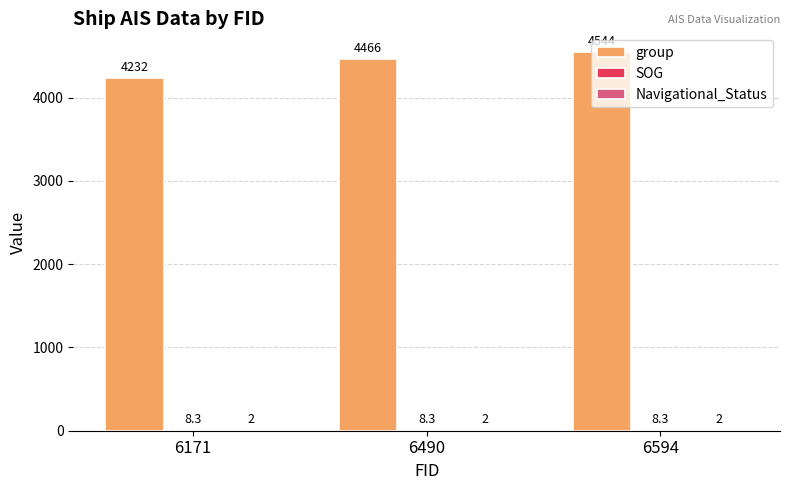

Which series has the largest total across all categories?

group